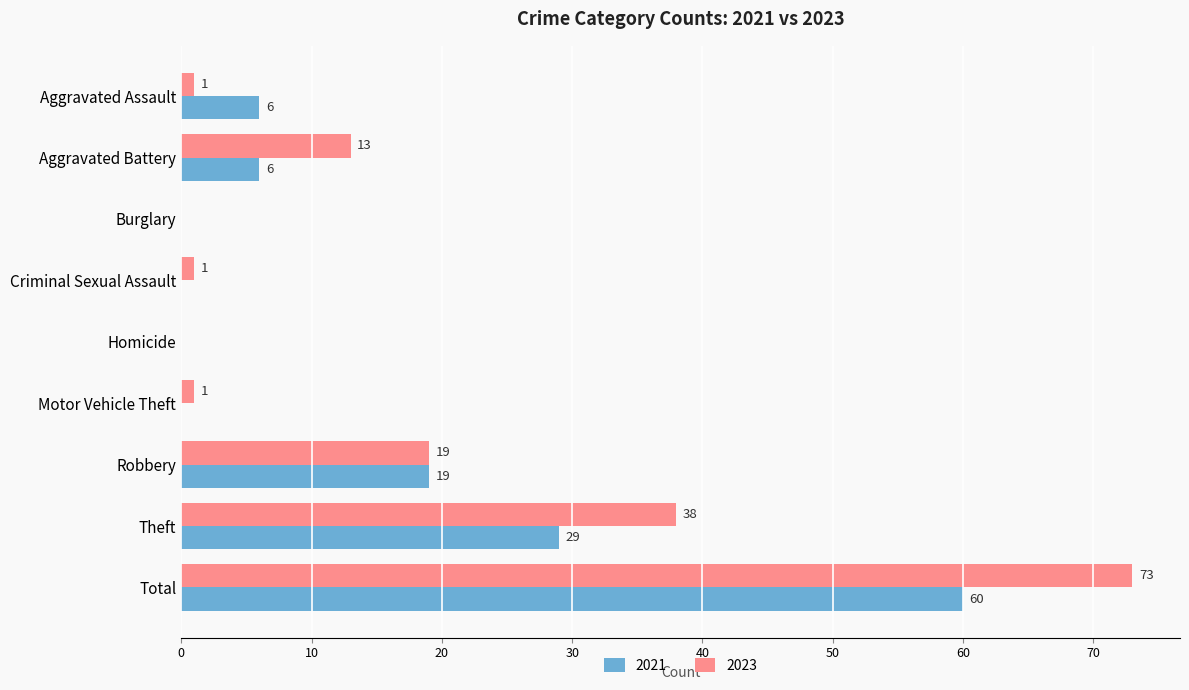

Which series has the largest range (max minus min)?

2023